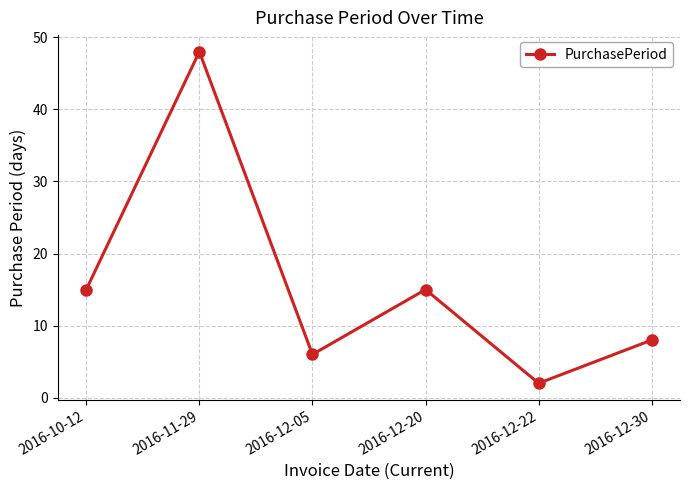

How many data points does each series have?

6